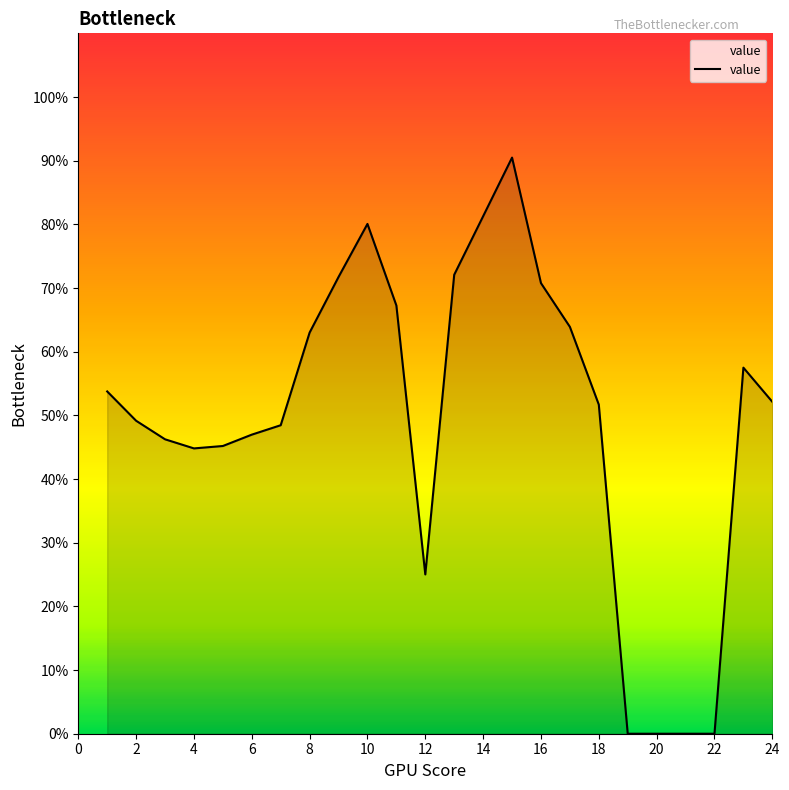

Does the chart have visible grid lines?

No